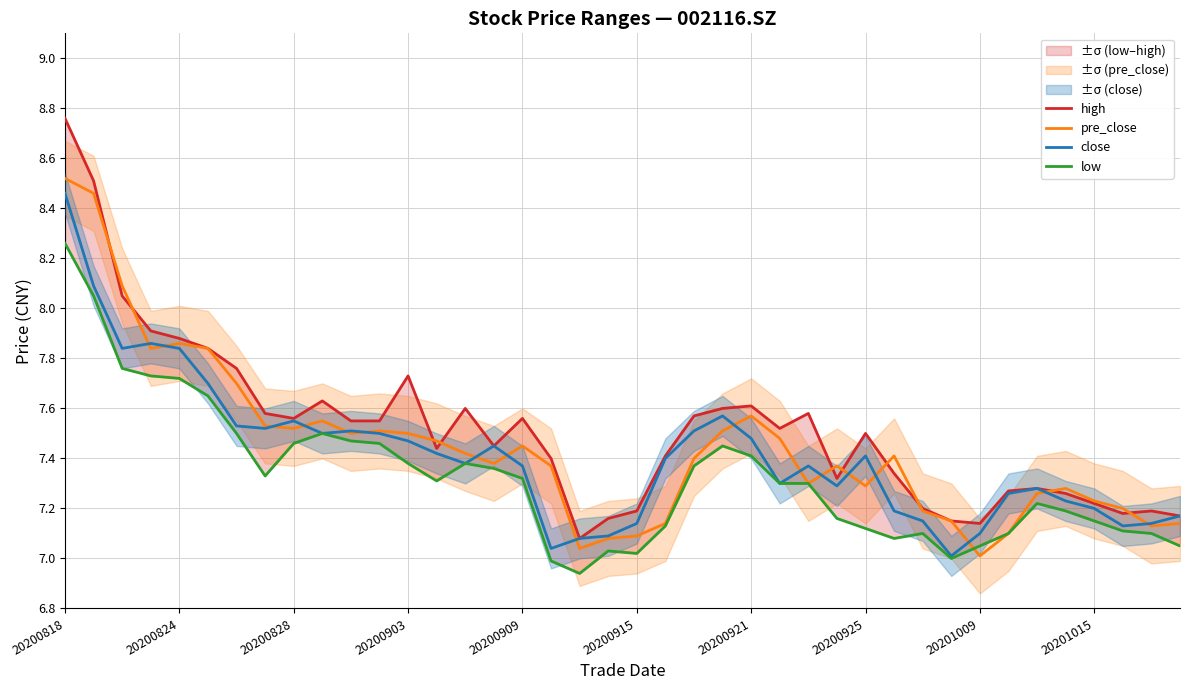

Which category has the highest value in the close series?

20200818